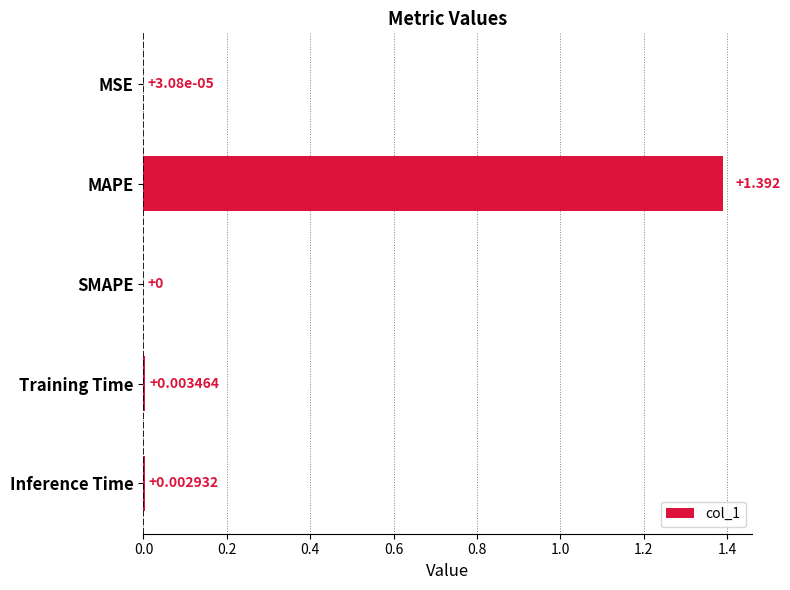

At which category does the chart reach its peak across all series?

MAPE